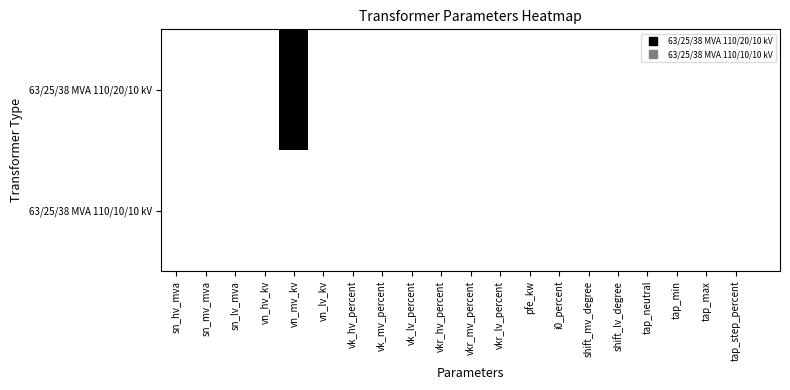

Which series has the widest spread of values?

63/25/38 MVA 110/20/10 kV